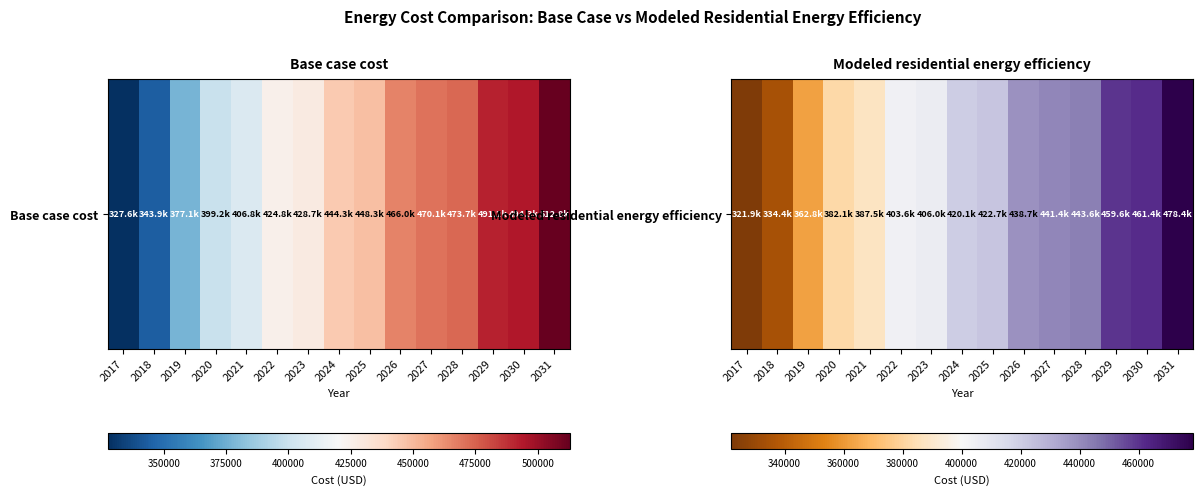

What is the greatest value displayed?

478404.9